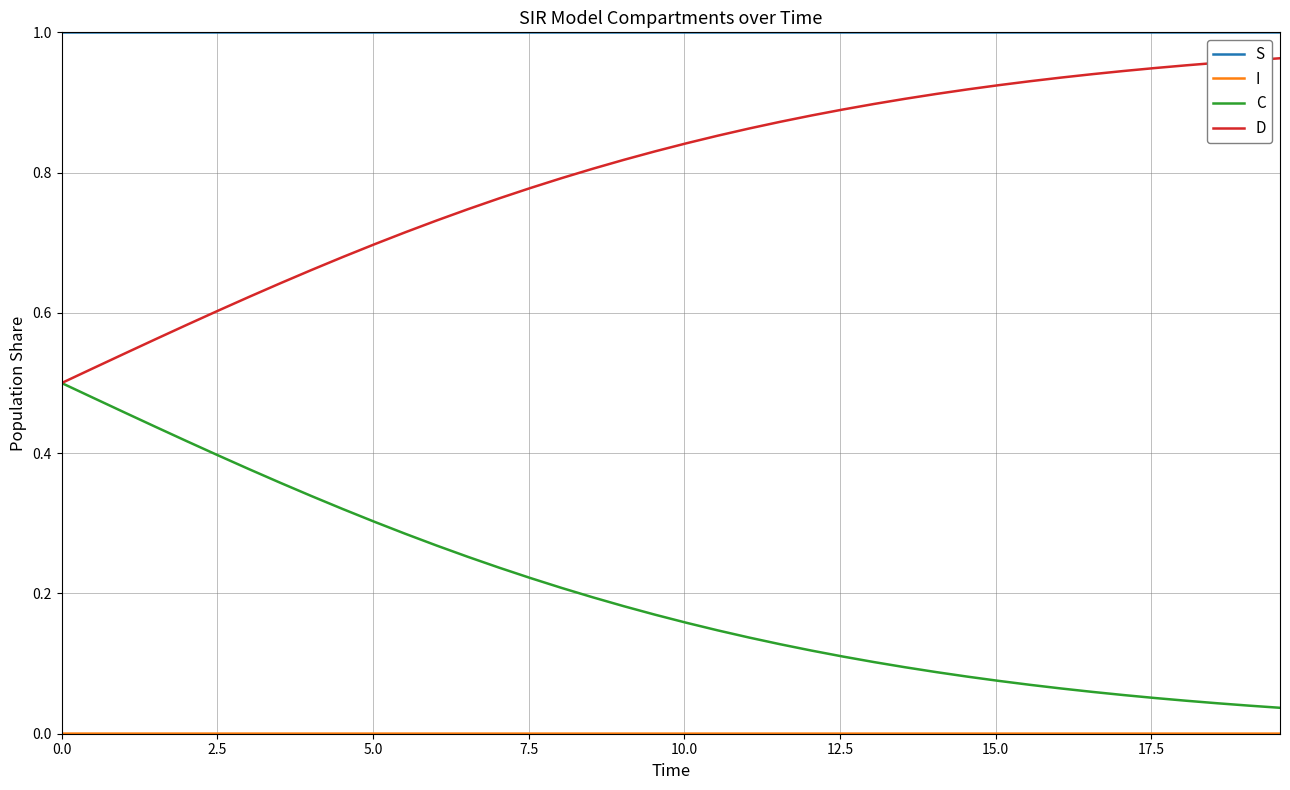

Does the chart display data point markers on the line(s)?

No